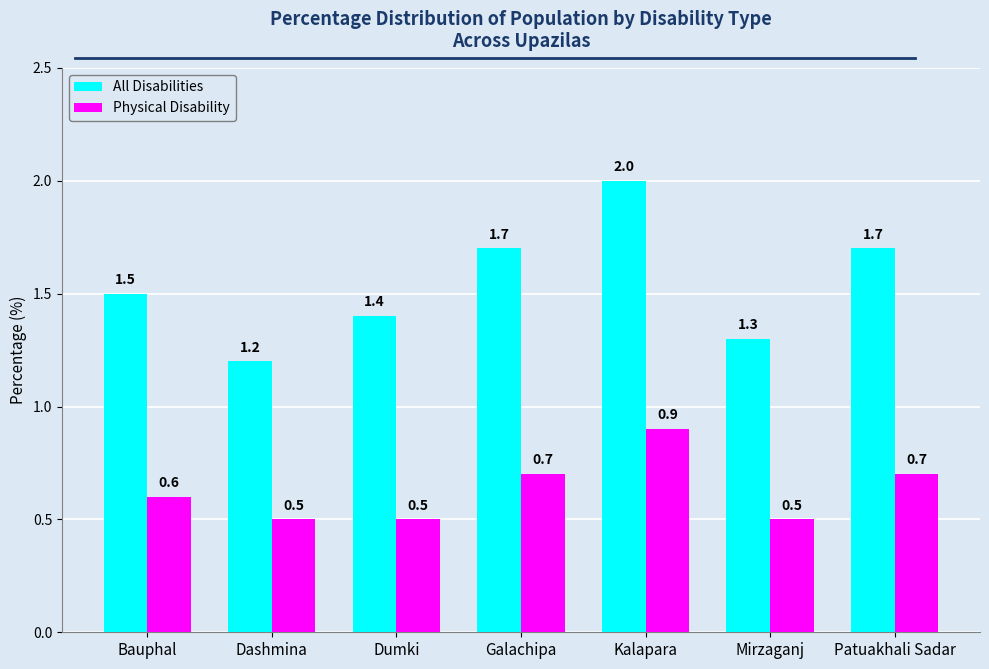

Which label corresponds to the largest value in the chart?

Kalapara